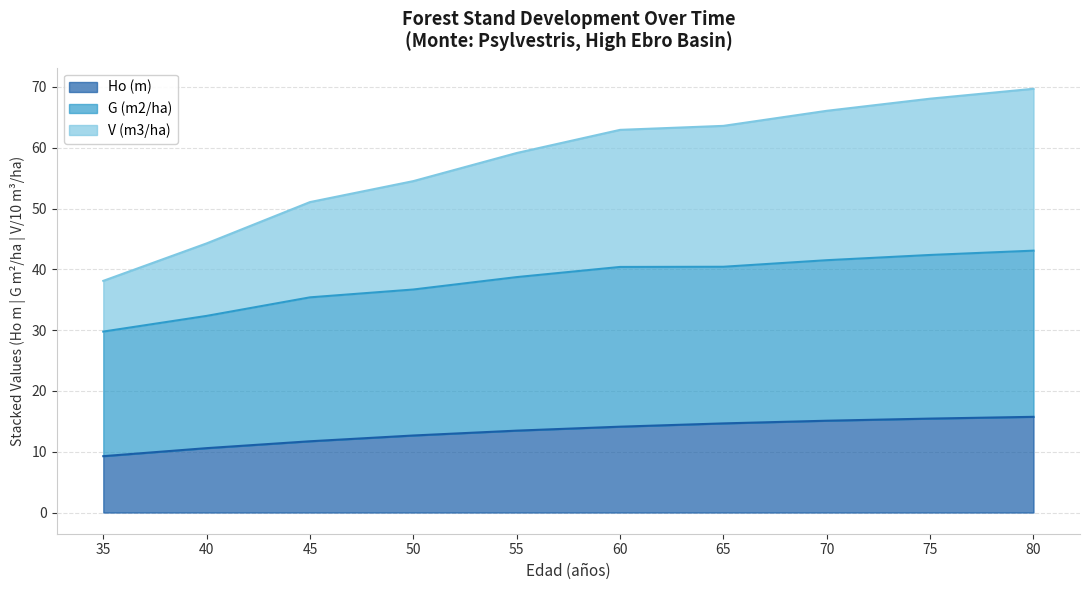

At 80, list the series in order from largest to smallest.

V (m3/ha), G (m2/ha), Ho (m)